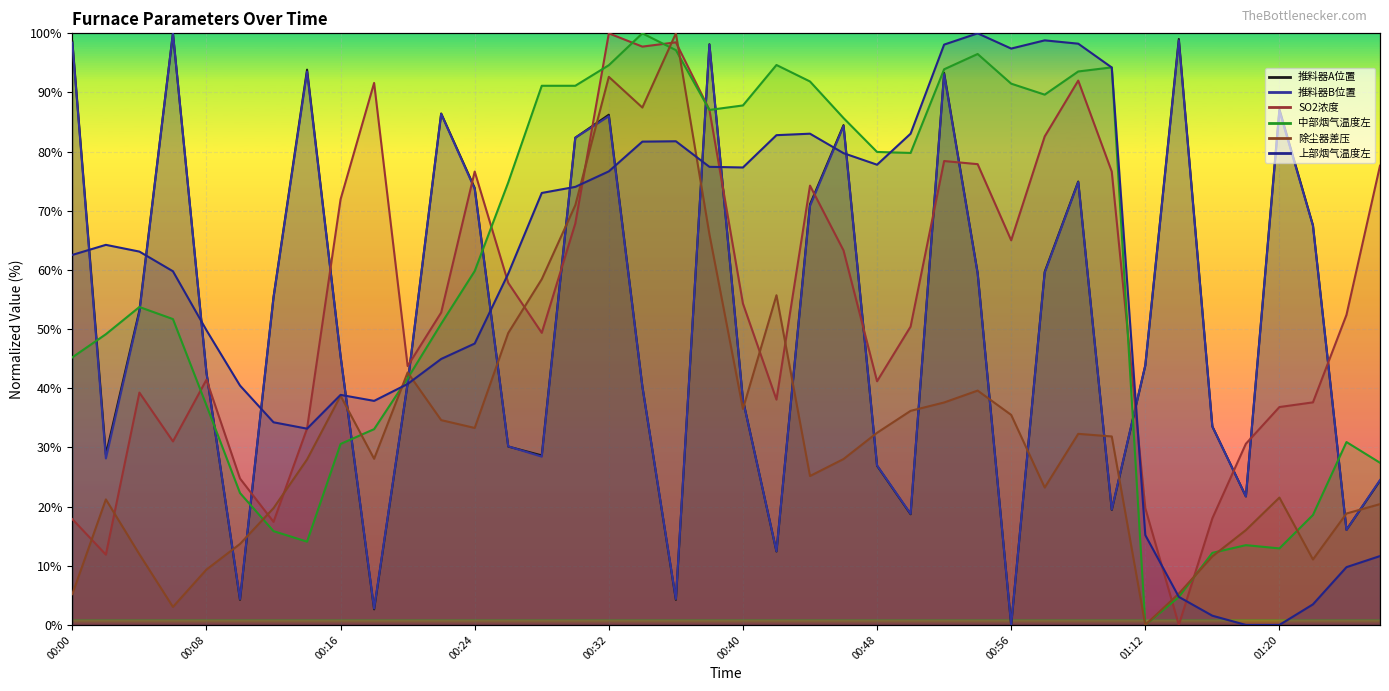

How many lines are shown in the chart?

6